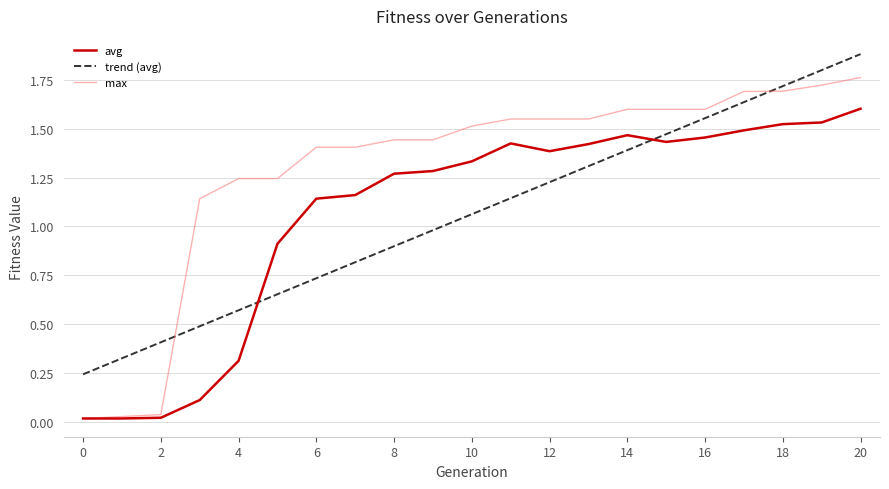

Which series ends up on top after the final intersection of avg and trend (avg)?

trend (avg)